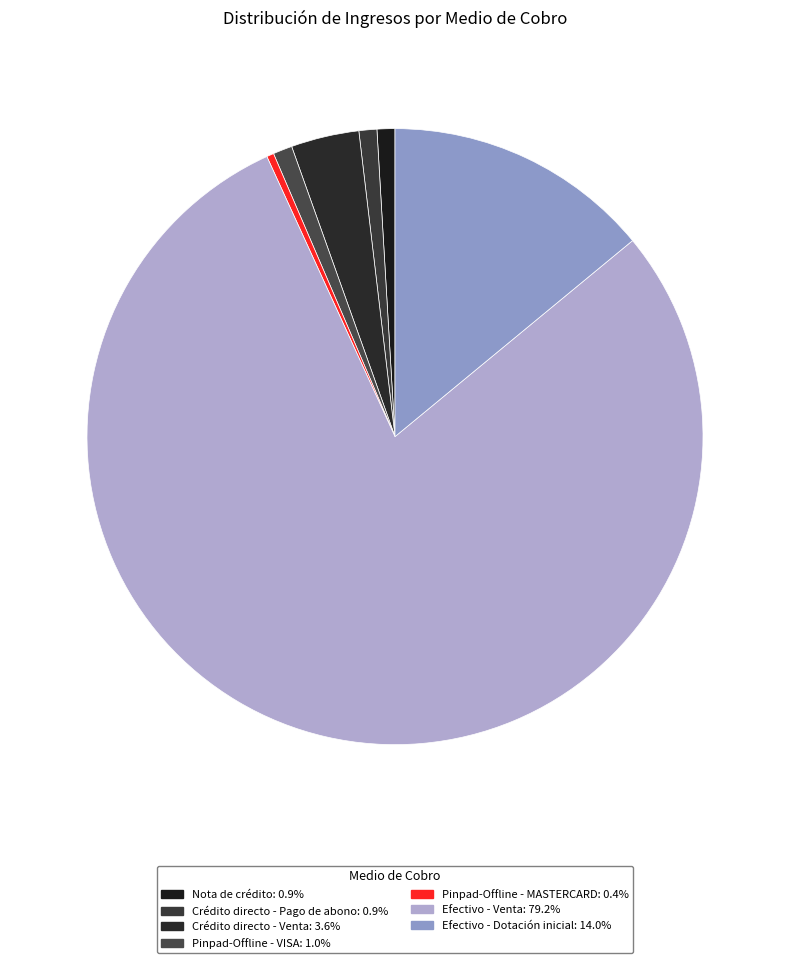

How many segments does this pie chart have?

7